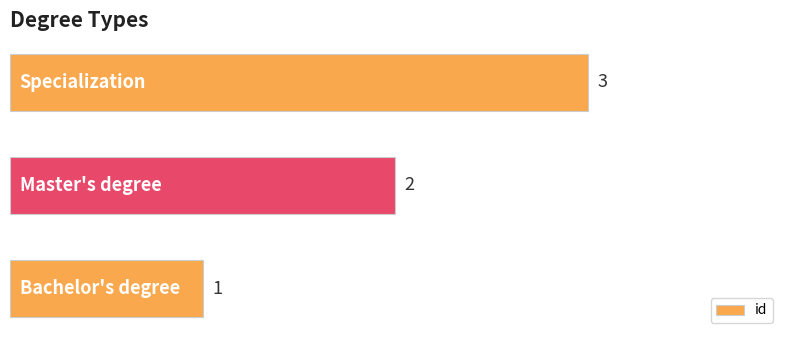

How many values are between 1 and 3?

3